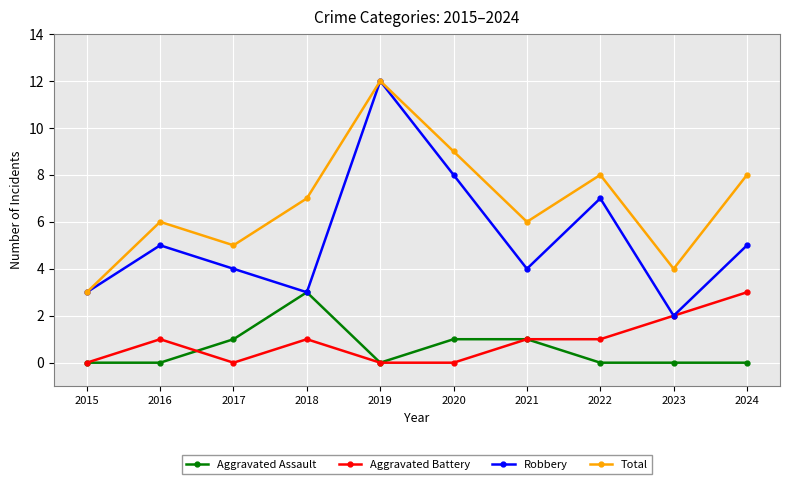

True or false: Aggravated Battery has a value of 1 at 2021.

True